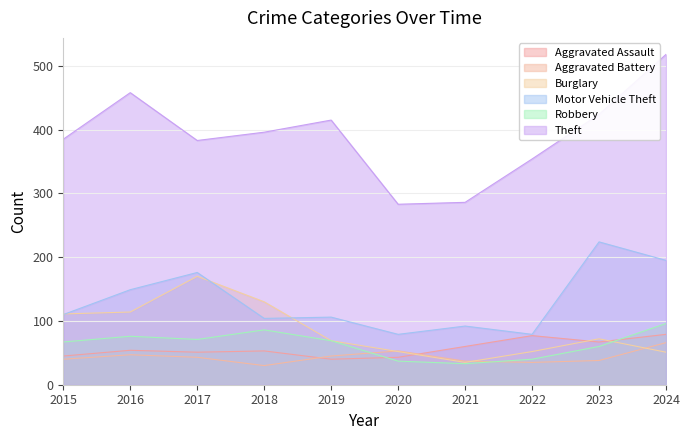

What is the average value of the Aggravated Assault series?

57